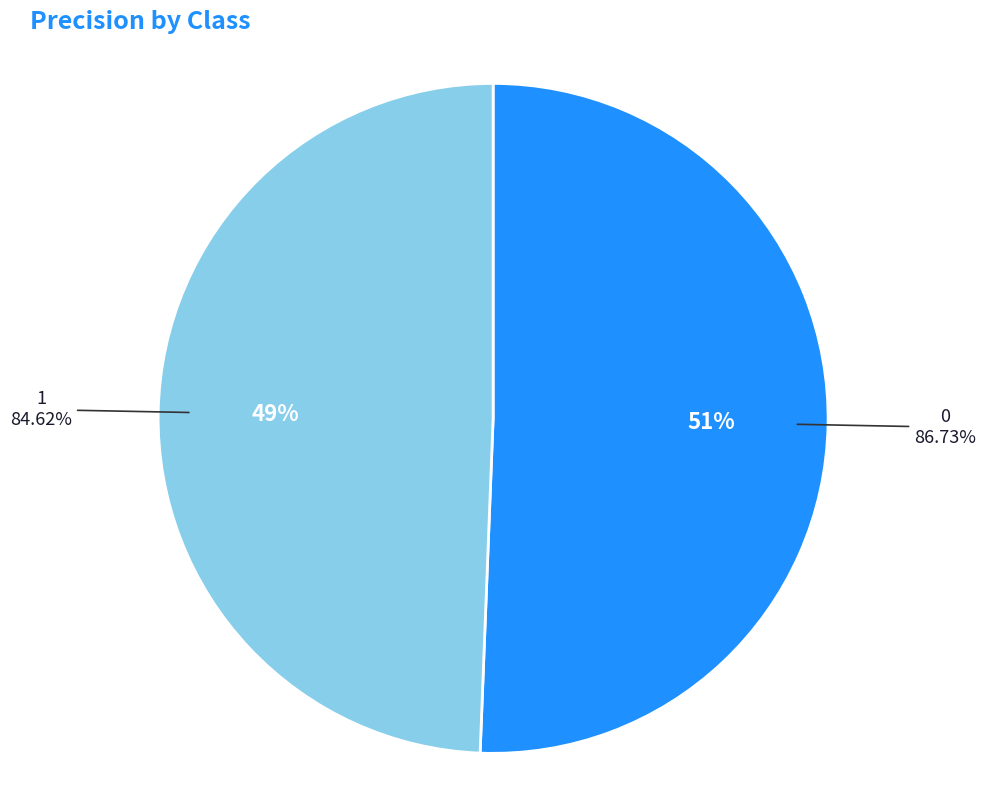

Rank the categories by value from highest to lowest.

0, 1